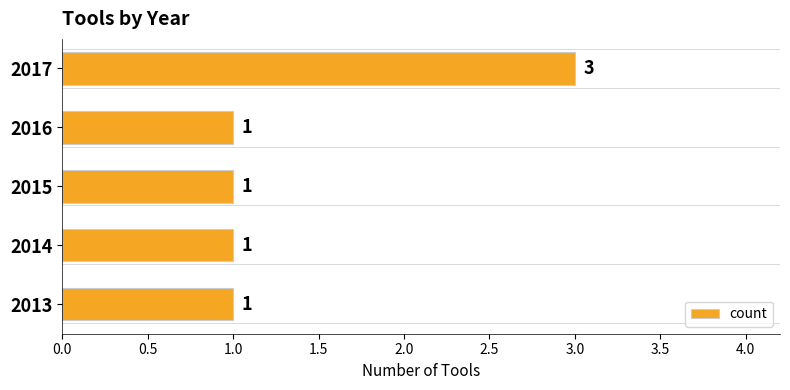

Count the number of values greater than 1.

1